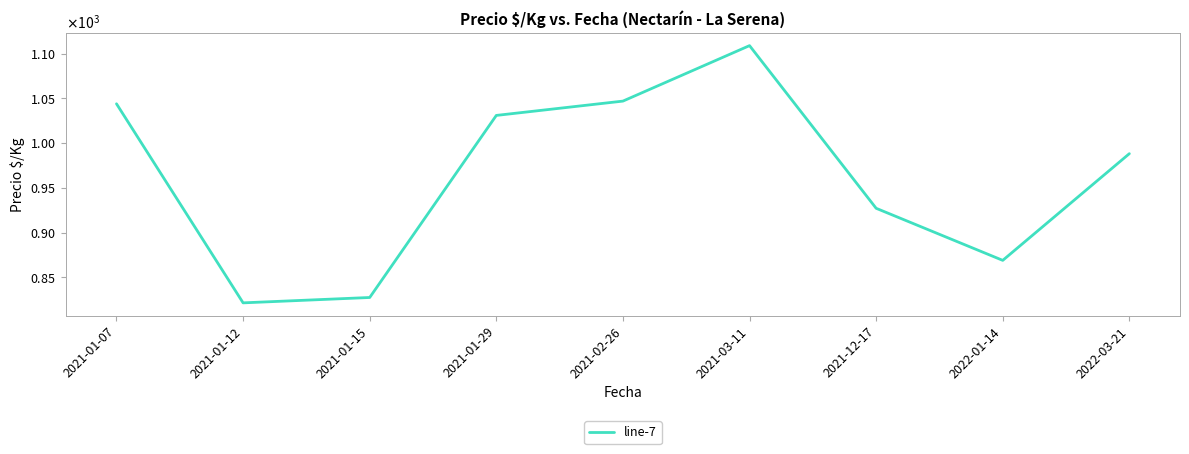

The value at 2021-01-29 is 1031.0. True or false?

True